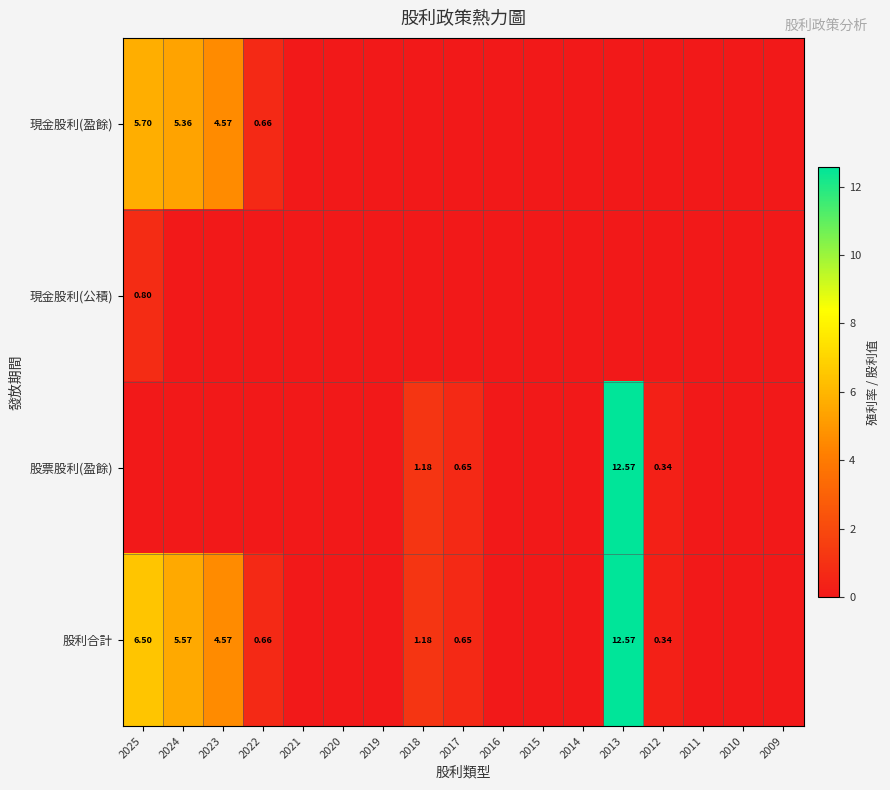

Which has a higher value, 2015 or 2023?

2023